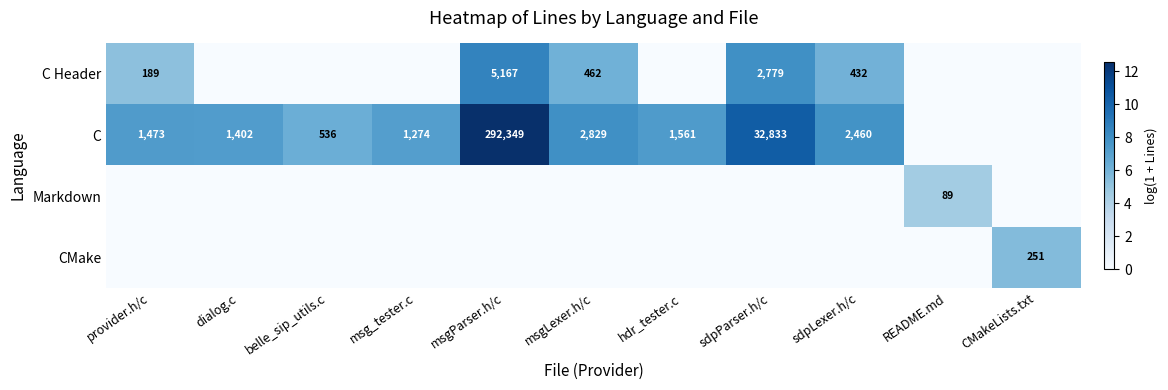

The value of Markdown at README.md is 33. True or false?

False